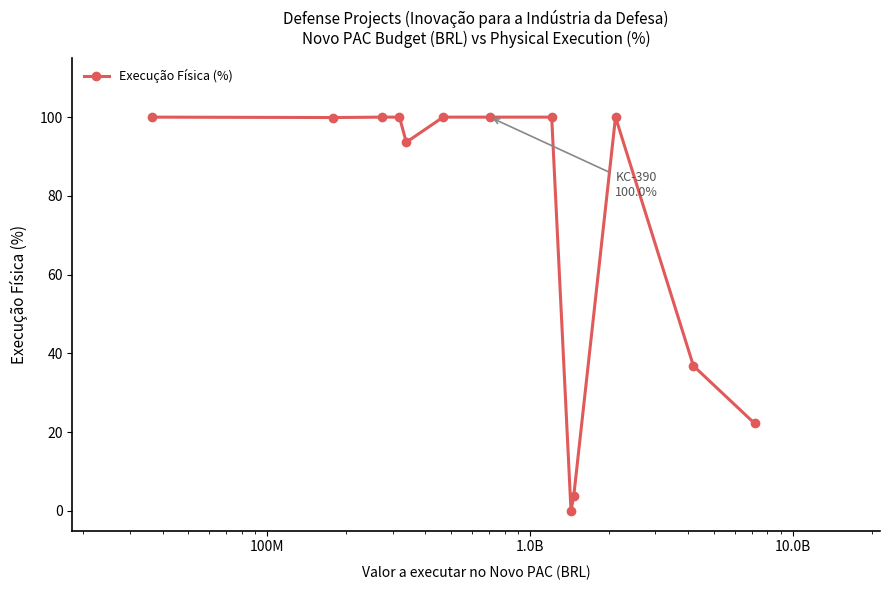

What is the greatest value displayed?

100.0